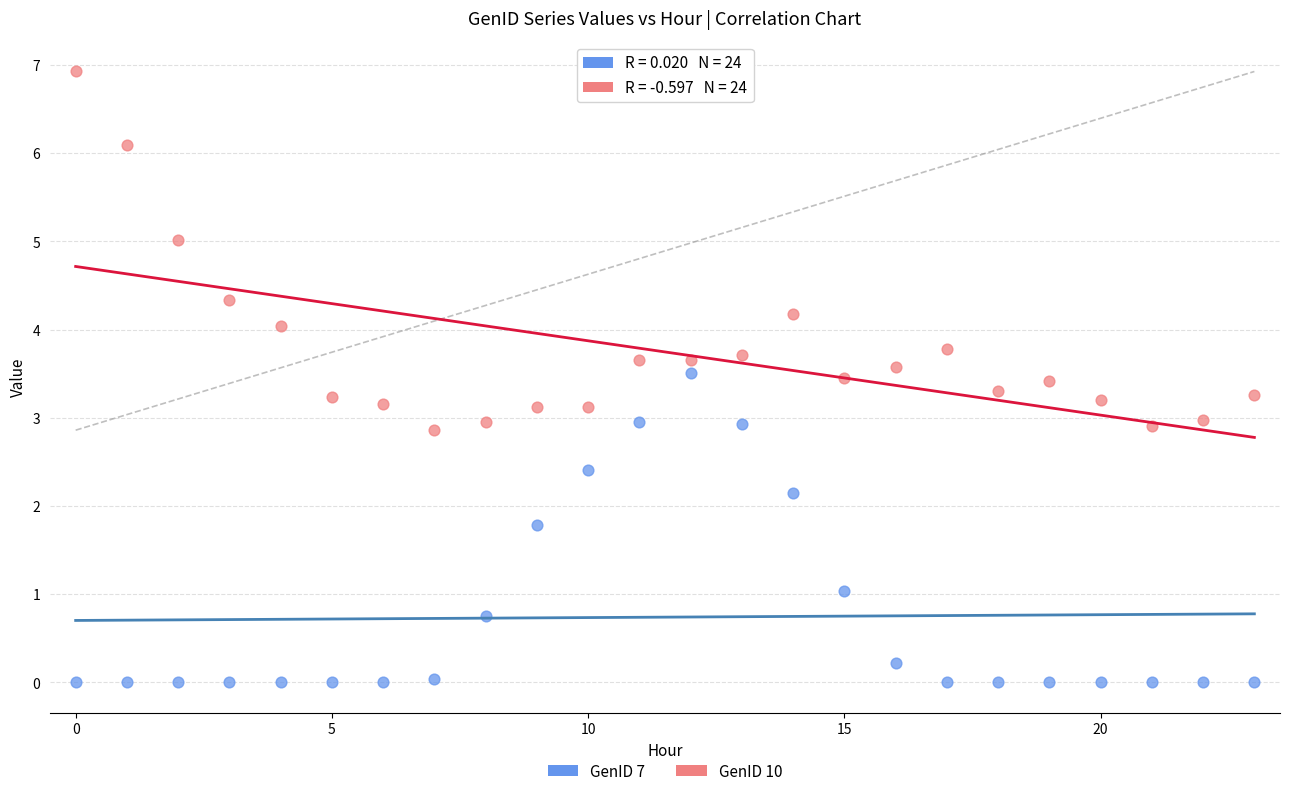

Across all data points, what is the range of Y values (max minus min)?

6.9